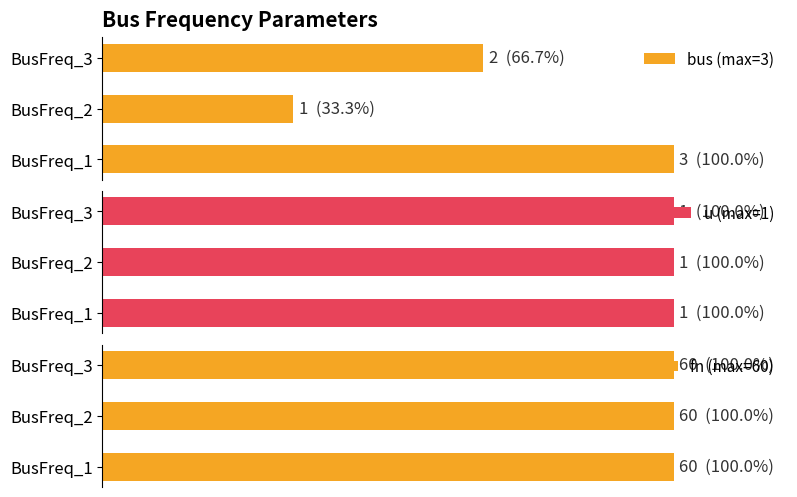

What are all the series names shown in the legend?

bus (max=3), u (max=1), fn (max=60)